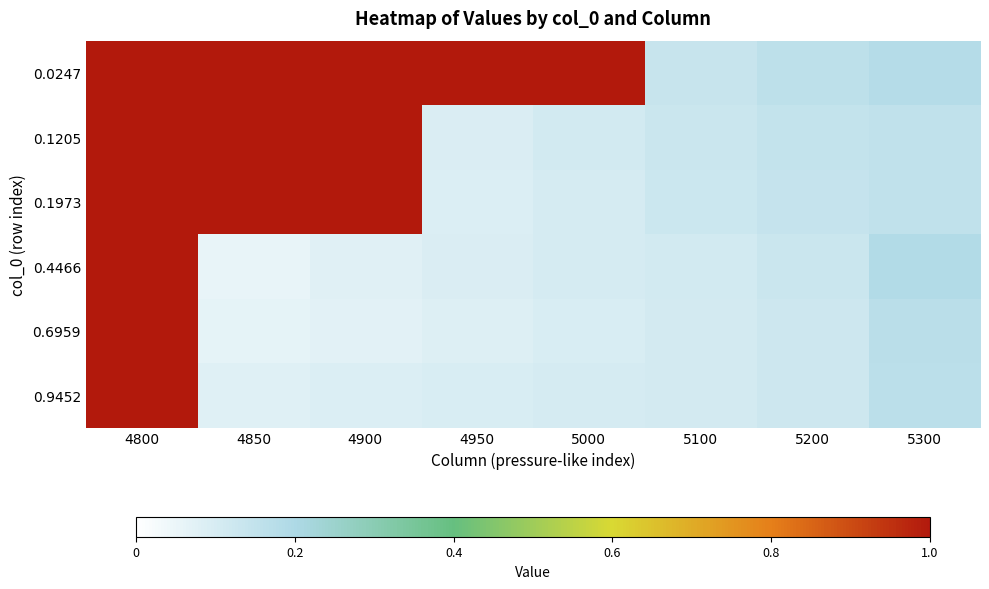

Count the number of categories in the chart.

8